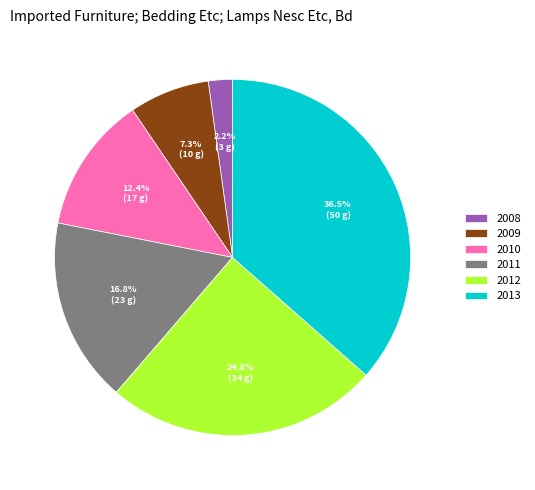

What is the total percentage of 2008 and 2009?

9.5%